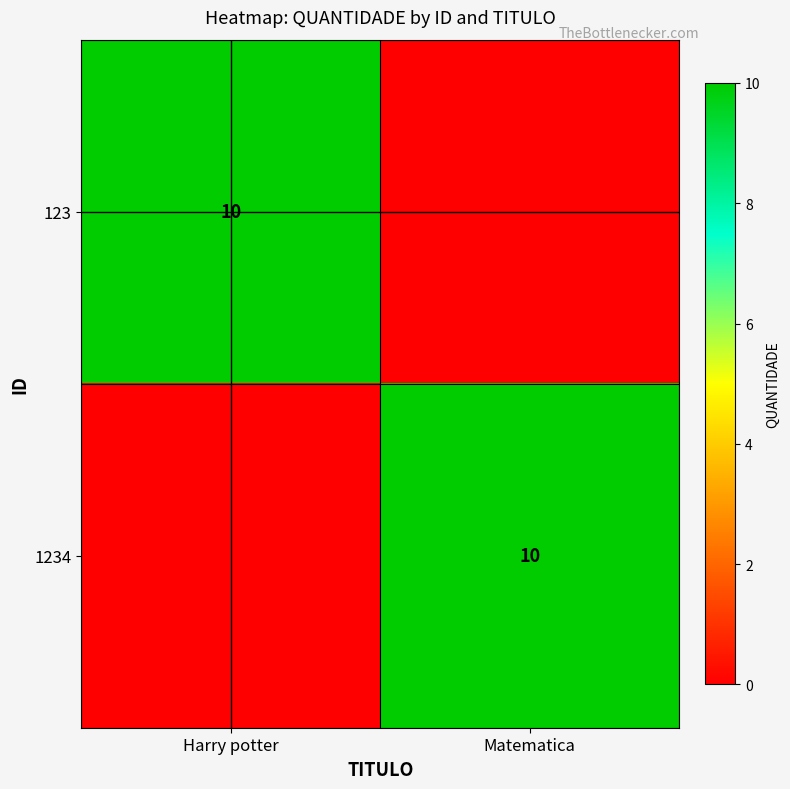

The 1234 series shows 4 at Matematica. True or false?

False